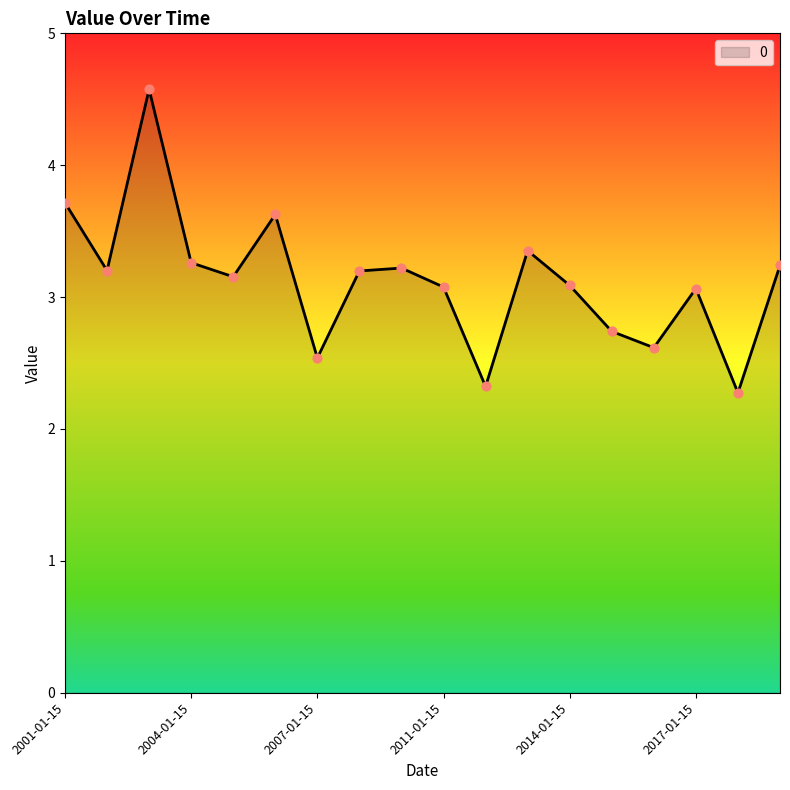

What is the difference between the maximum and minimum values?

2.3